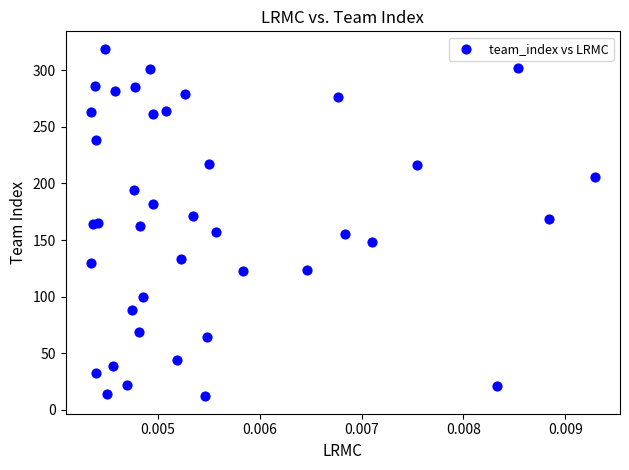

How many points are shown in the scatter plot?

40